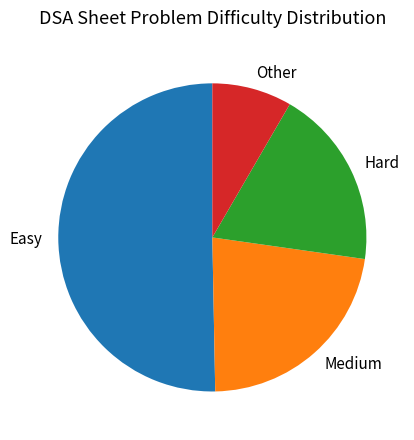

What is the smallest slice in the pie chart?

Other